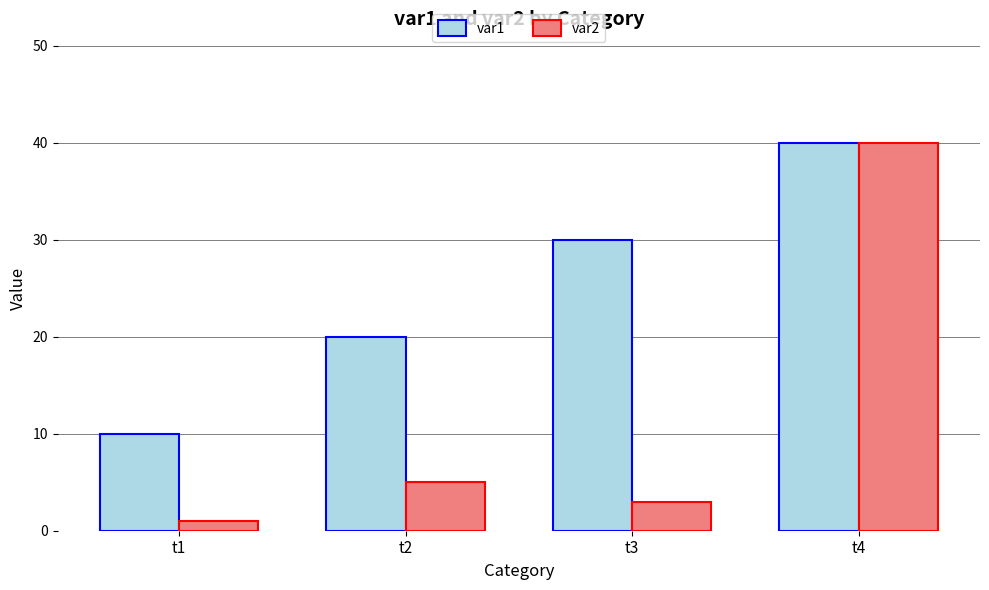

List the series in order of their overall mean, highest first.

var1, var2